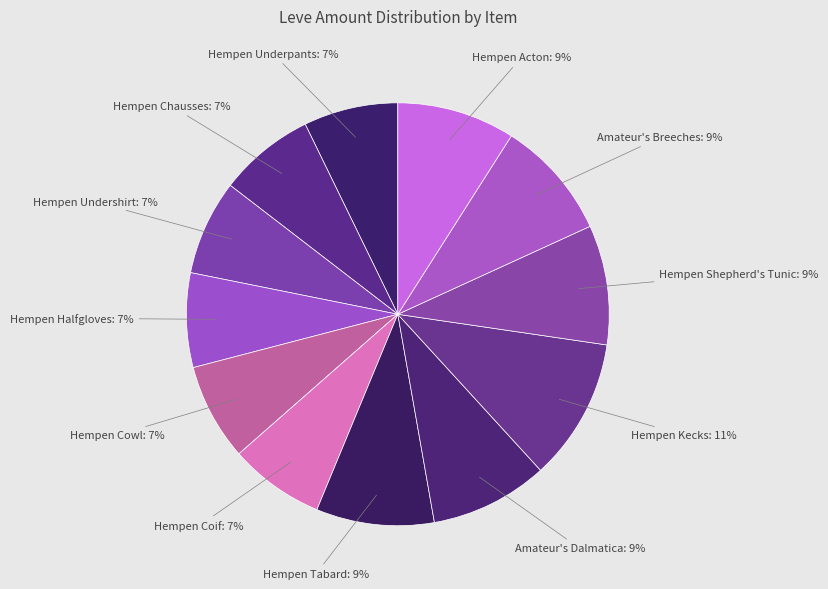

Does Hempen Shepherd's Tunic represent more than half of the total?

No